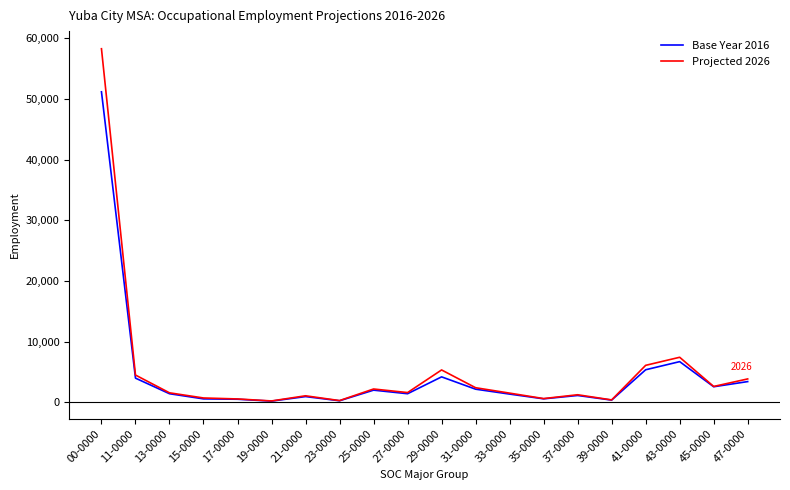

What is the total value across all series at 17-0000?

1090